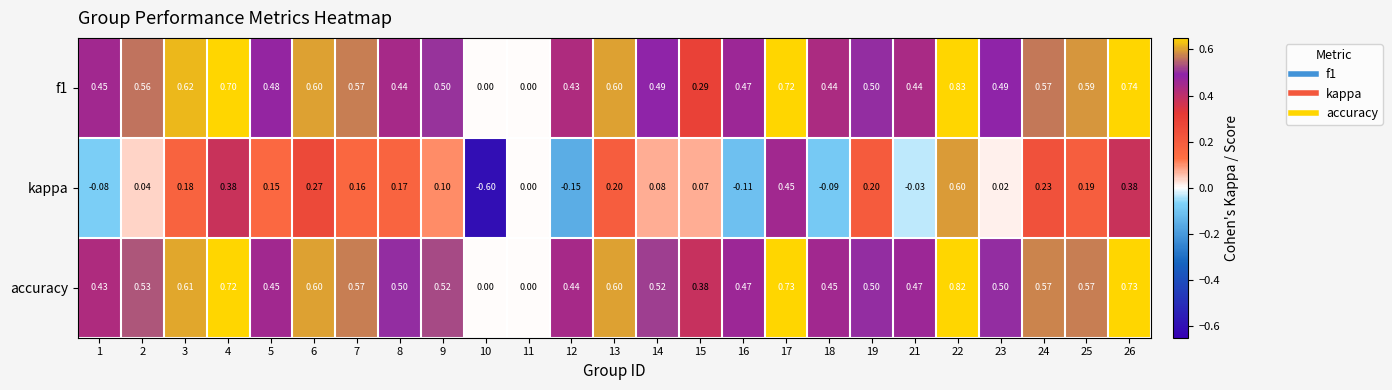

Which series has the largest range (max minus min)?

kappa